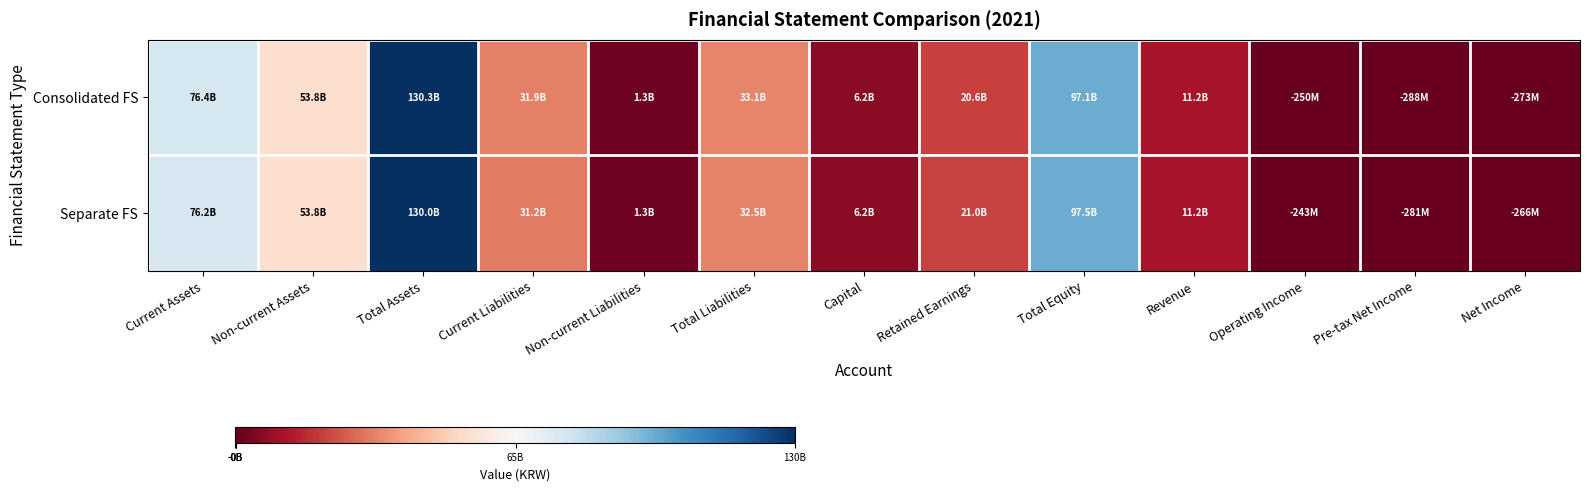

Which label corresponds to the smallest value in the chart?

Pre-tax Net Income